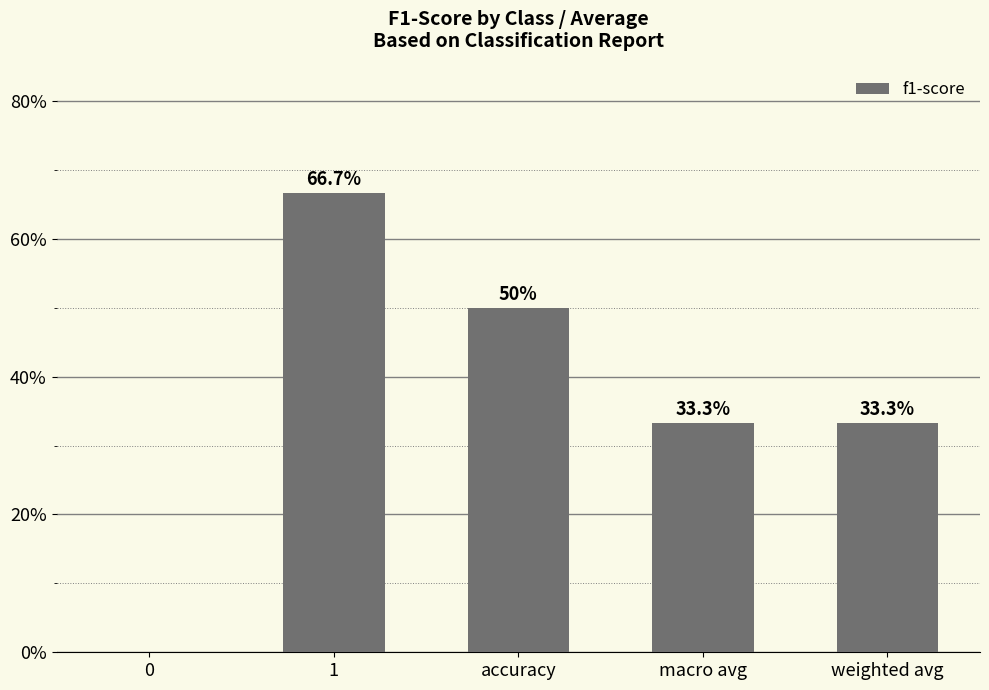

List the labels in order of value, smallest first.

0, macro avg, weighted avg, accuracy, 1